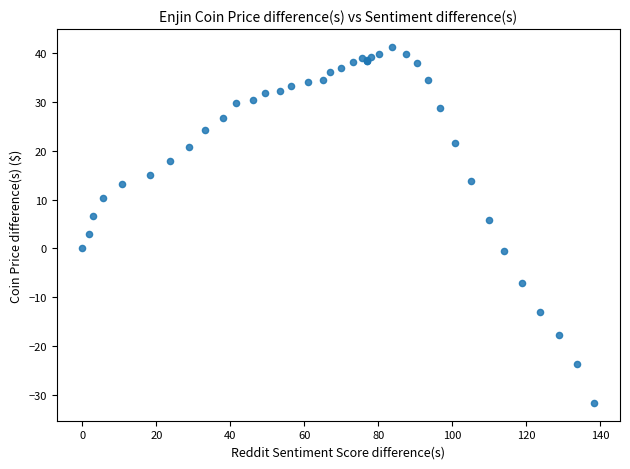

What Y value in the scatter plot is closest to 4?

3.0